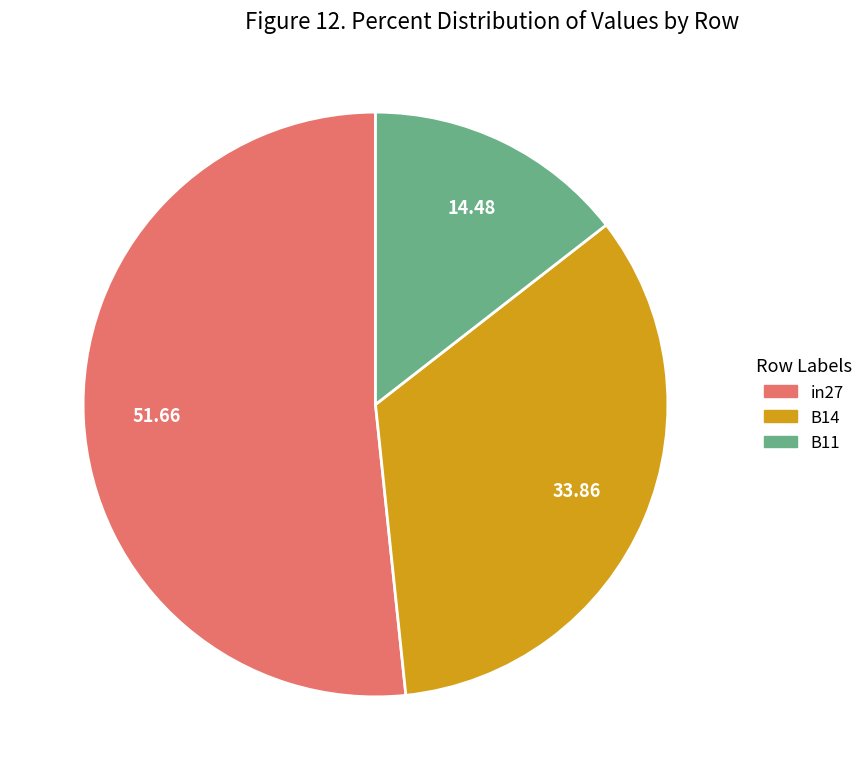

Rank the categories by value from lowest to highest.

B11, B14, in27